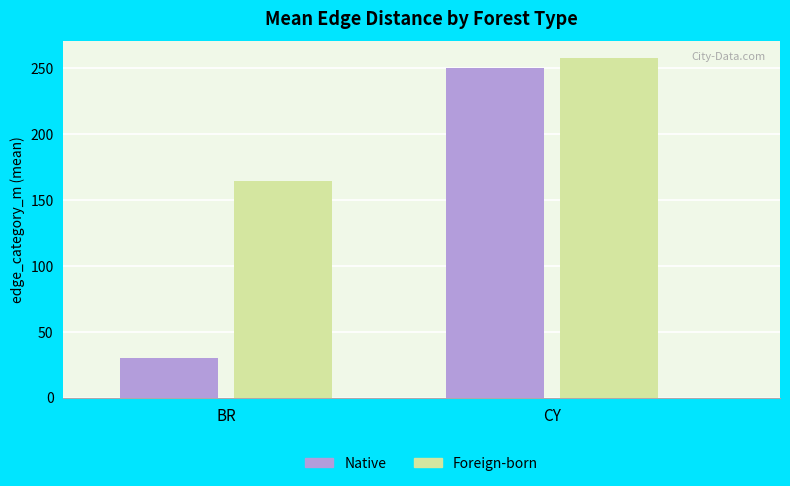

Does the chart contain stacked bars?

No